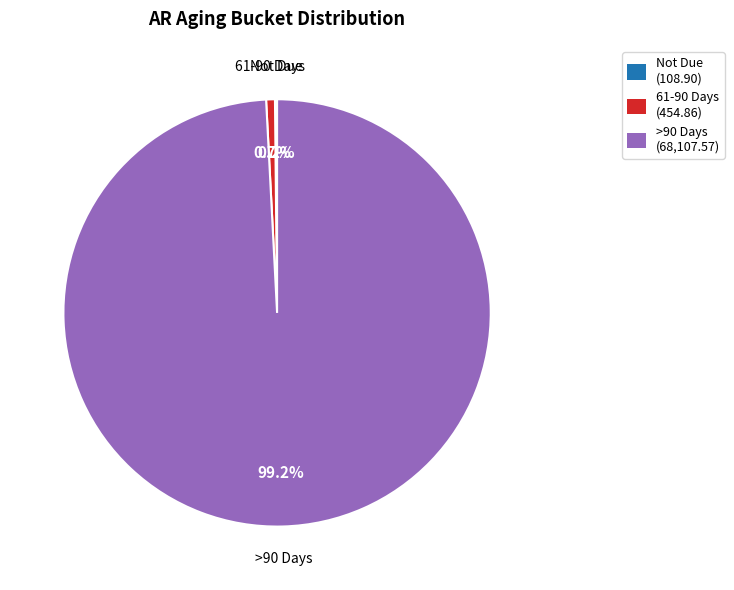

What is the largest slice in the pie chart?

>90 Days (68,107.57)